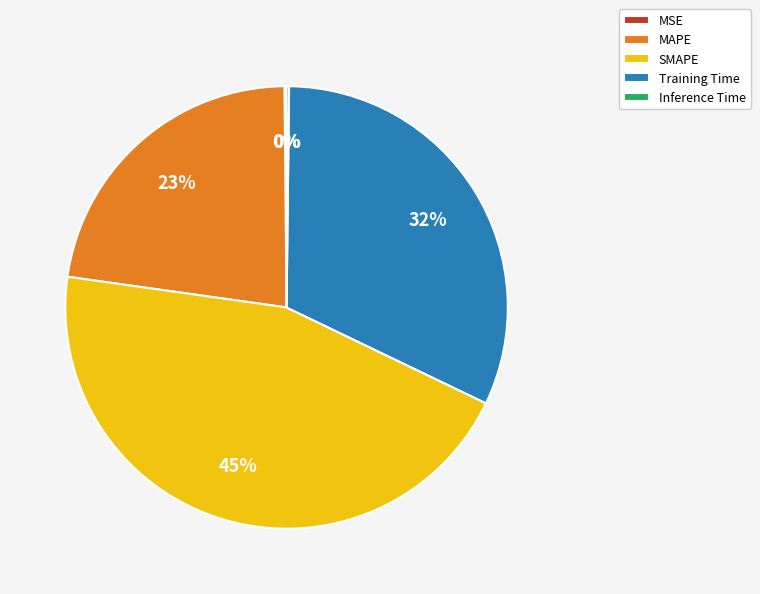

What percentage is the MAPE slice, to the nearest percent?

23%